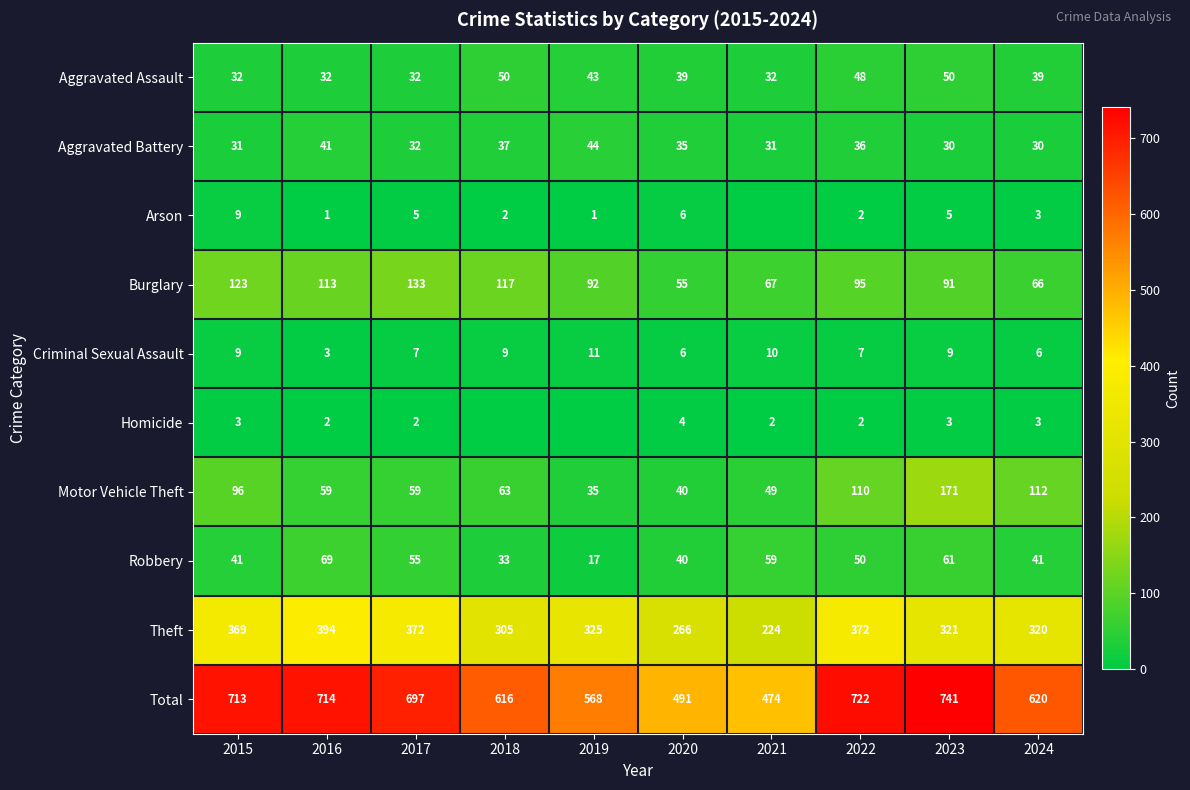

What is the lowest value of the Robbery series?

17